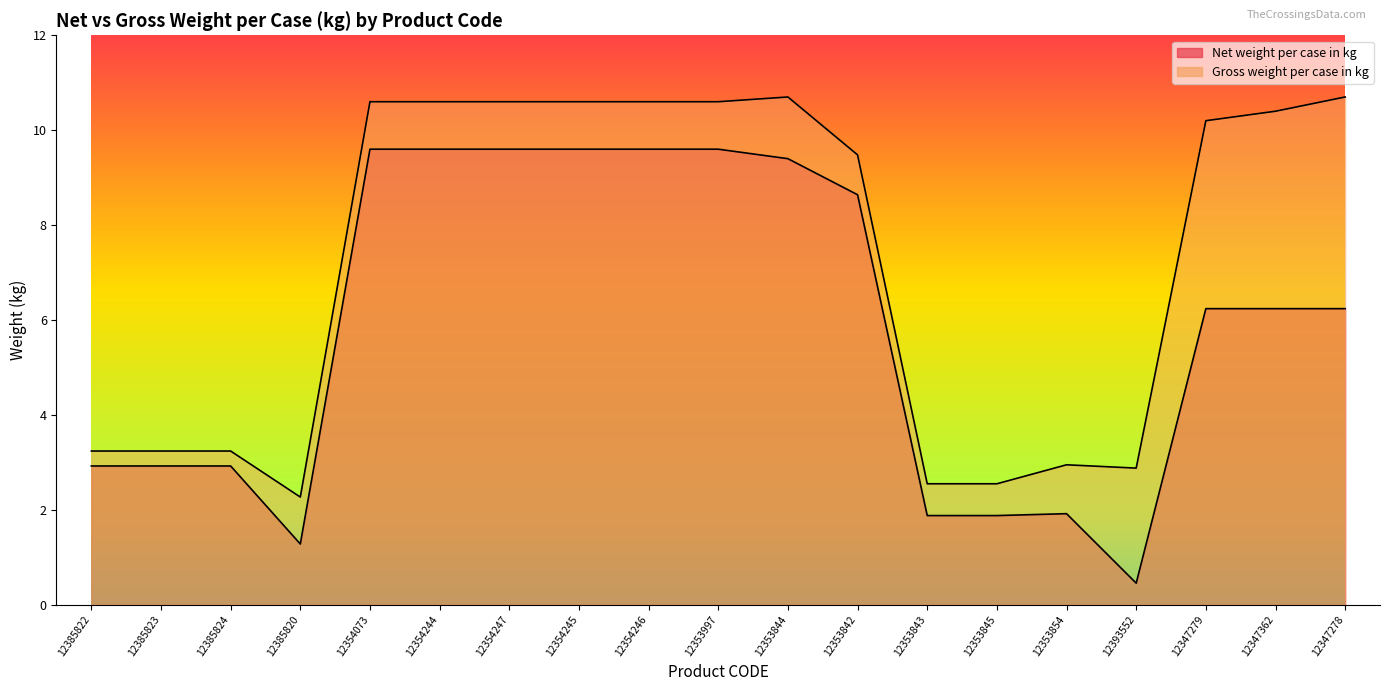

Is it true that Net weight per case in kg equals 8.6 at 12353842?

True